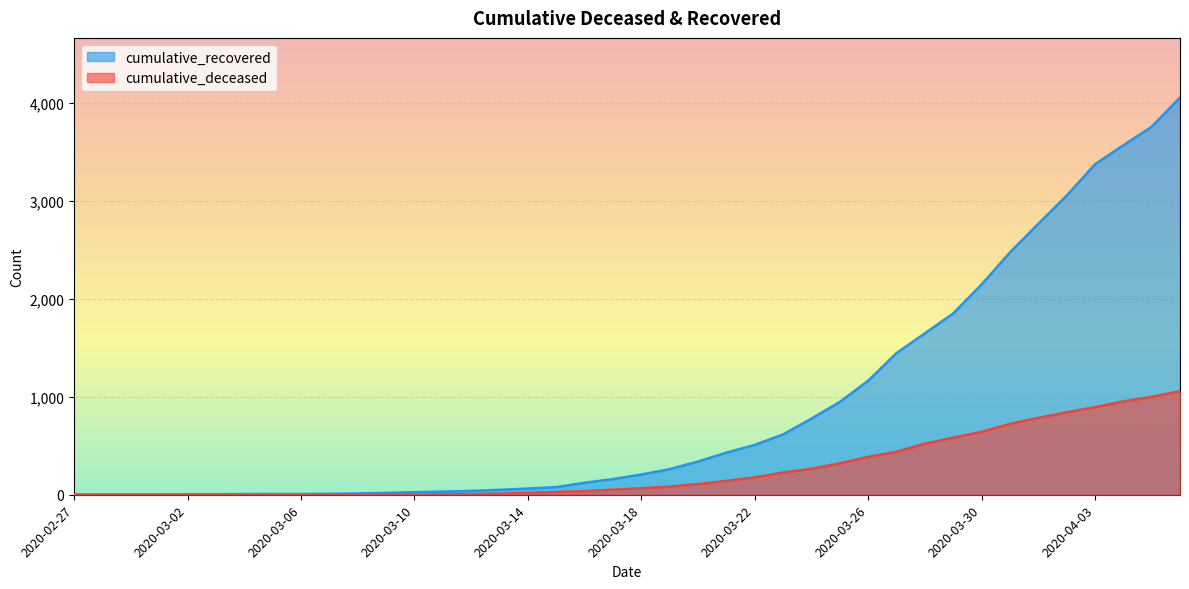

How many positive values does the cumulative_deceased series have?

31